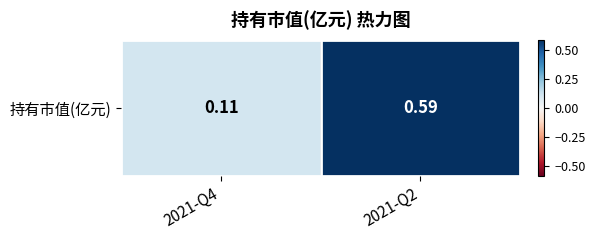

List the labels in order of value, largest first.

2021-Q2, 2021-Q4